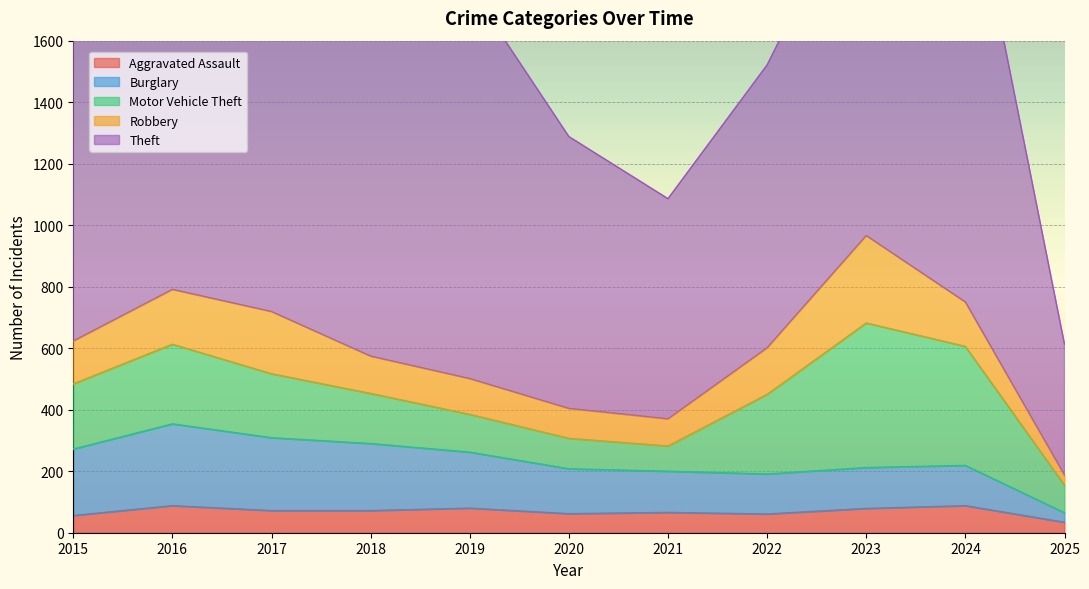

Which series has the widest spread of values?

Theft